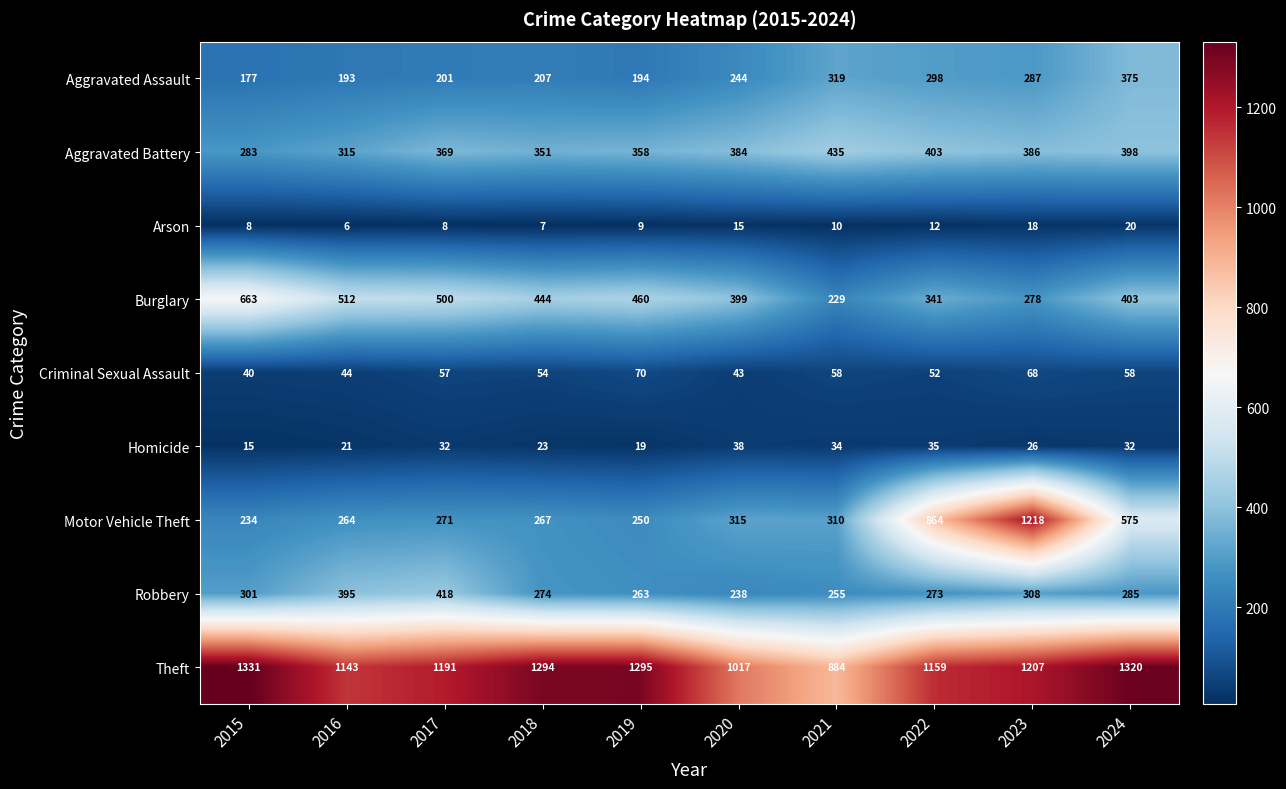

How many distinct data groups are displayed?

9